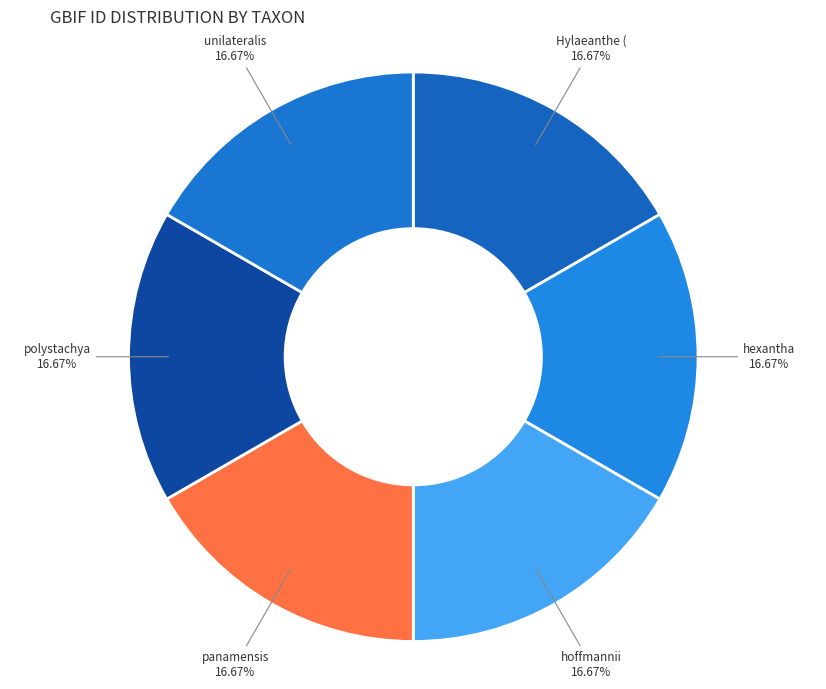

Is there any slice that represents more than half of the pie?

No